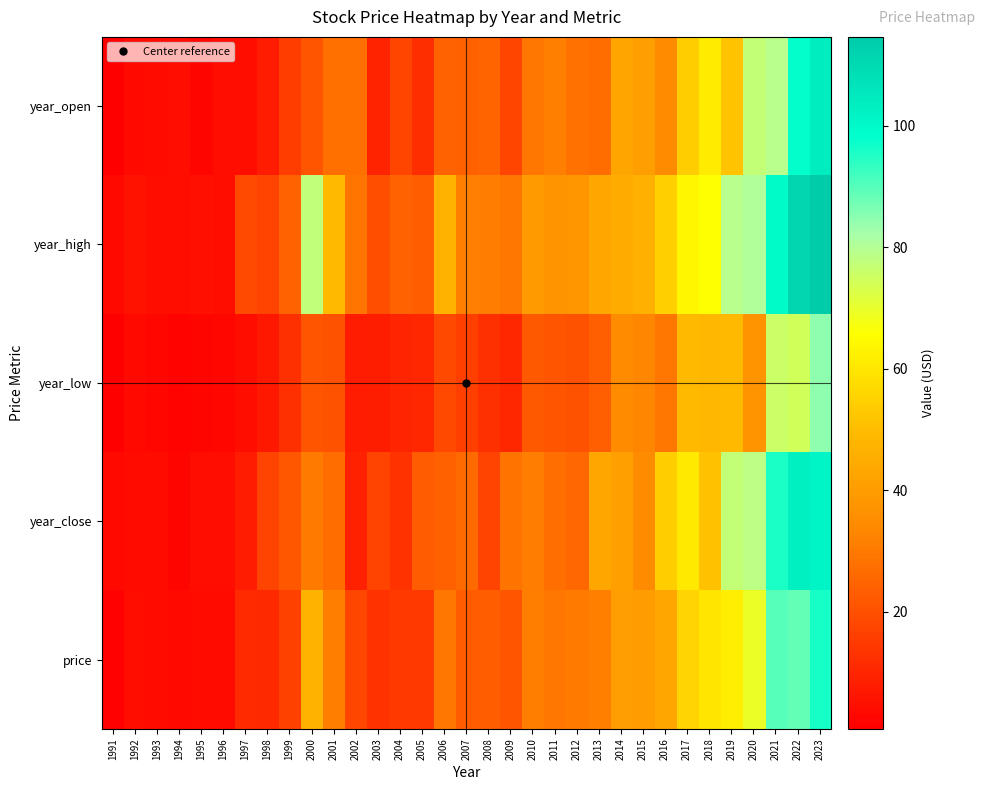

What is the spread (max minus min) of values at 2021?

23.5